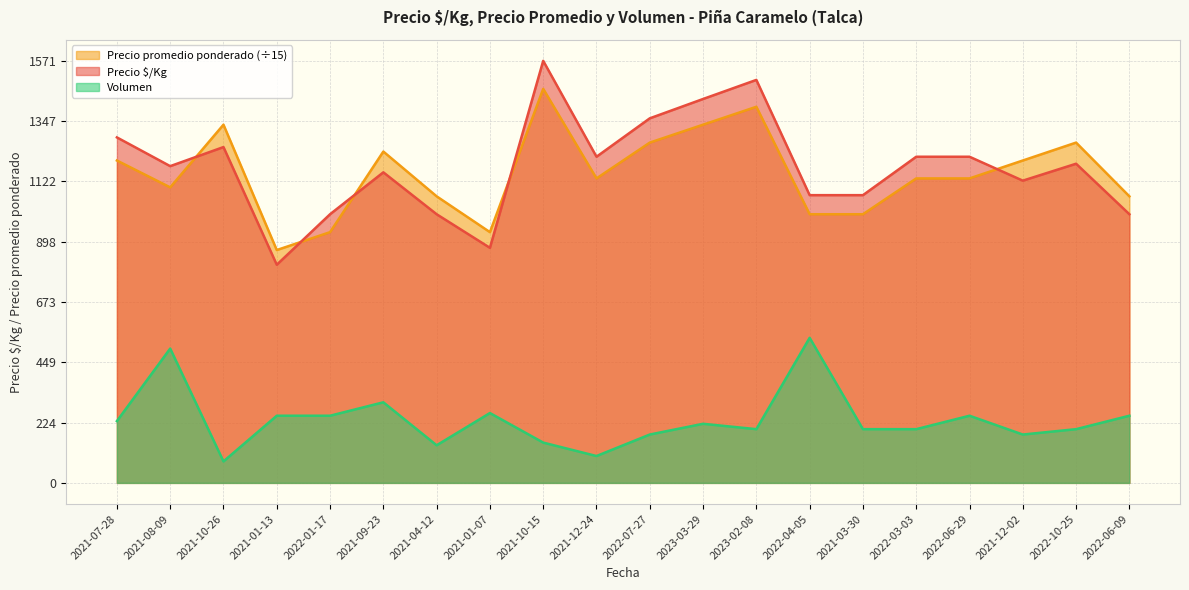

Rank the categories by Precio promedio ponderado value from highest to lowest.

2021-10-15, 2023-02-08, 2021-10-26, 2023-03-29, 2022-07-27, 2022-10-25, 2021-09-23, 2021-07-28, 2021-12-02, 2021-12-24, 2022-03-03, 2022-06-29, 2021-08-09, 2021-04-12, 2022-06-09, 2022-04-05, 2021-03-30, 2022-01-17, 2021-01-07, 2021-01-13